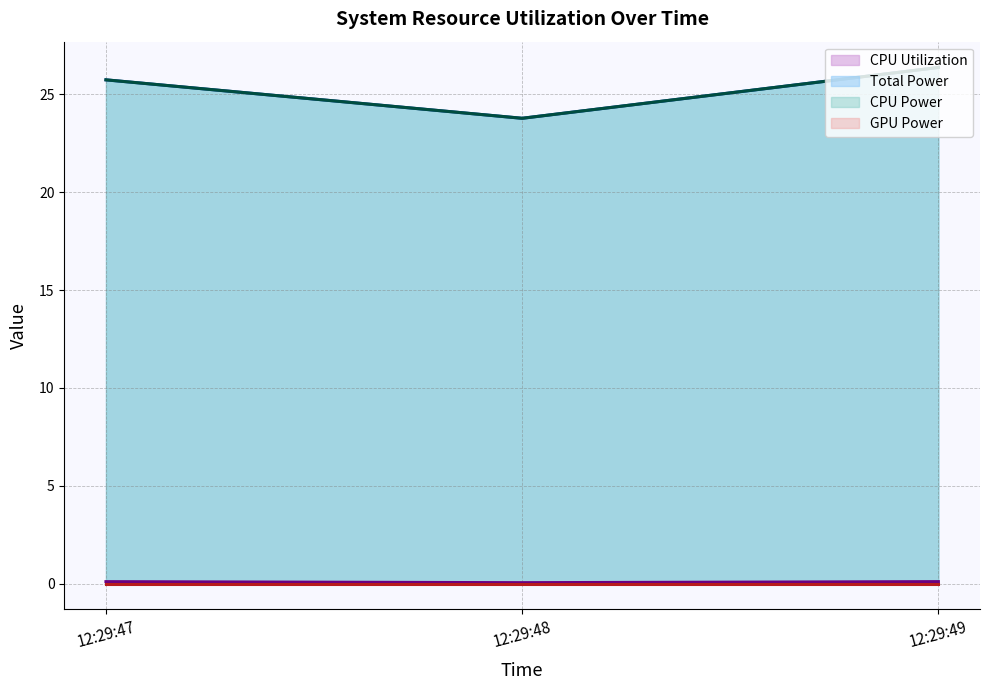

Between 12:29:48 and 12:29:49, which is larger?

12:29:49